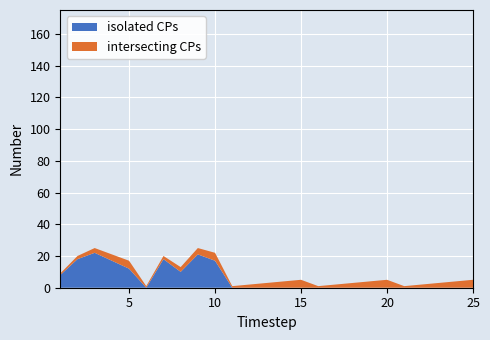

Reading left to right, what are all the values shown in this chart?

isolated CPs: 8	18	22	17	12	0	18	10	21	17	0	0	0	0	0	0	0	0	0	0	0	0	0	0	0
intersecting CPs: 1	2	3	4	5	1	2	3	4	5	1	2	3	4	5	1	2	3	4	5	1	2	3	4	5